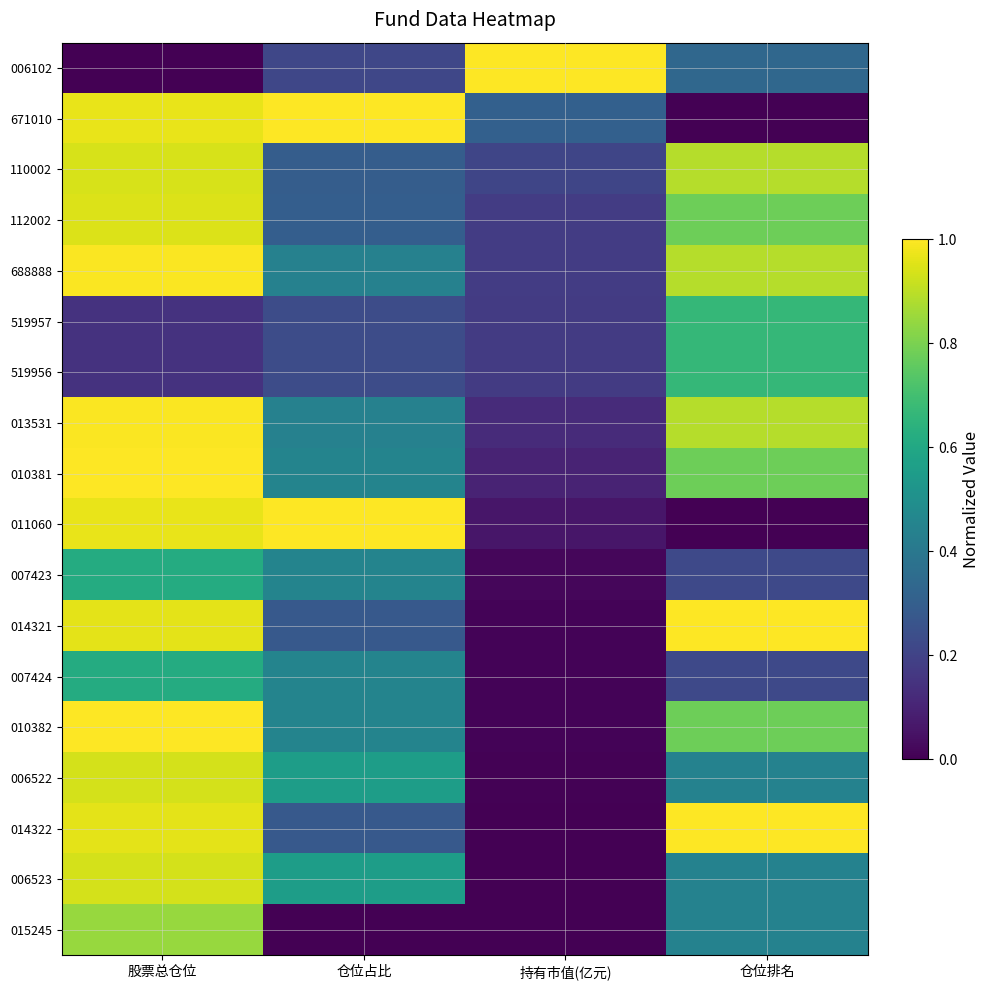

Which category has the highest value across all series?

持有市值(亿元)